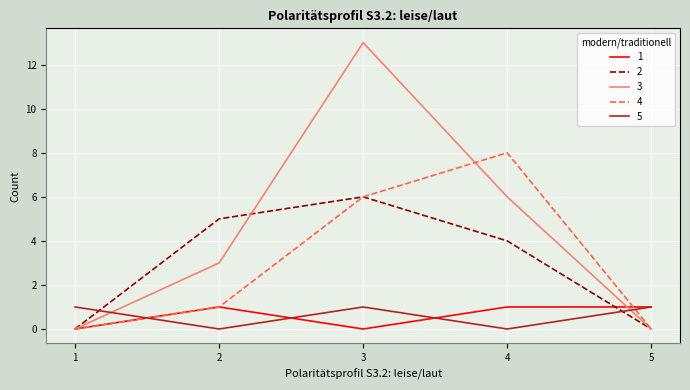

True or false: 4 and 1 cross at least once.

True